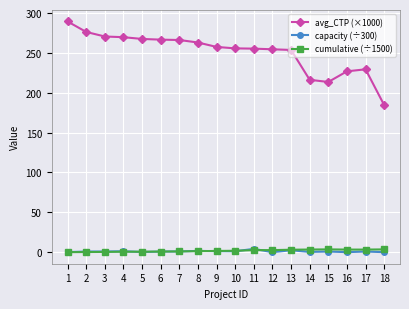

What is the total value across all series at 8?

266.0